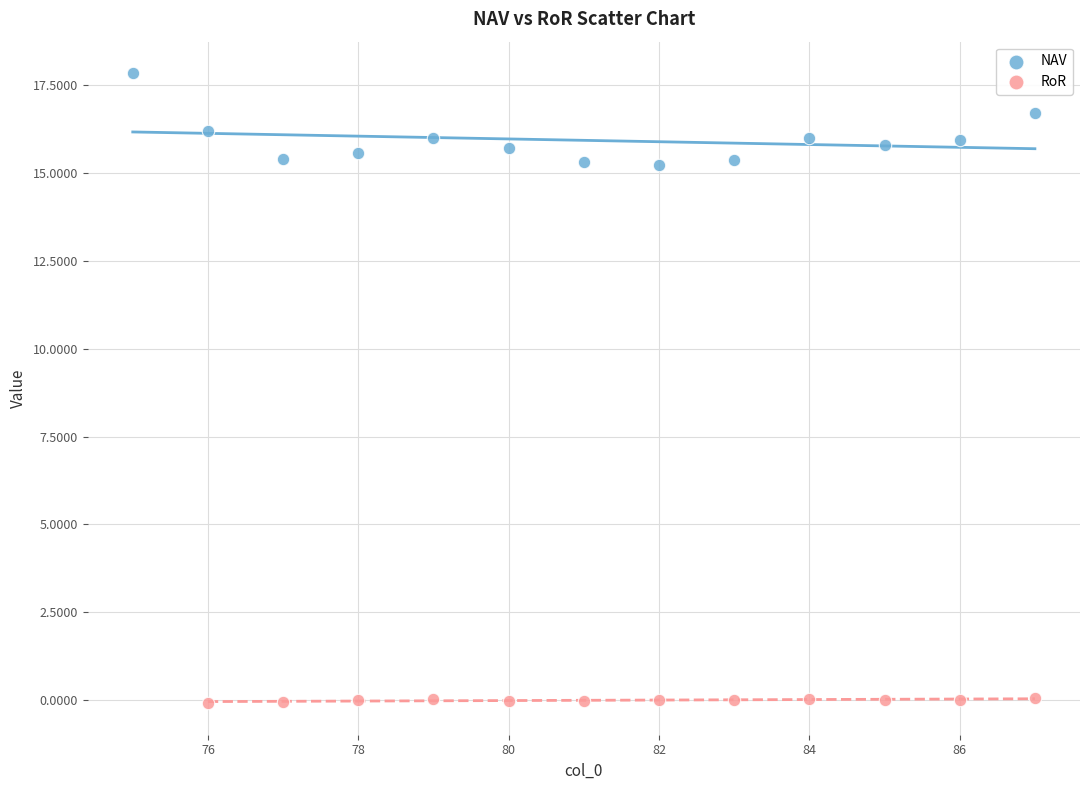

Which series contains the lowest Y value?

RoR